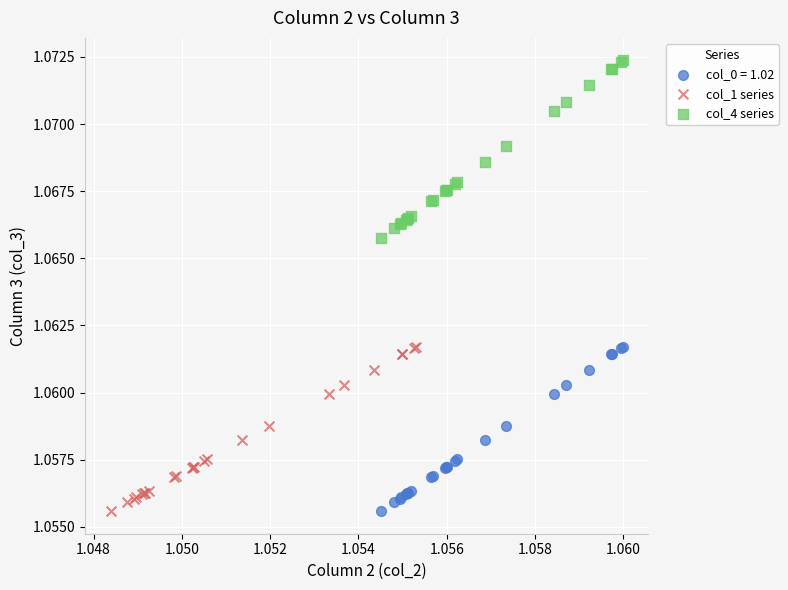

Which series reaches the maximum Y coordinate?

col_4 series